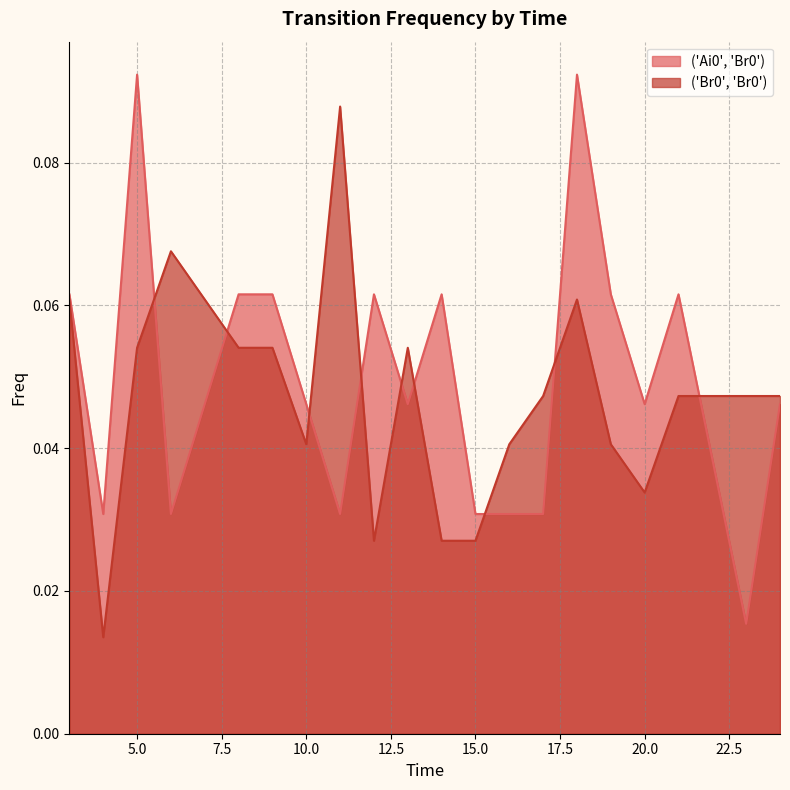

How many lines are shown in the chart?

2